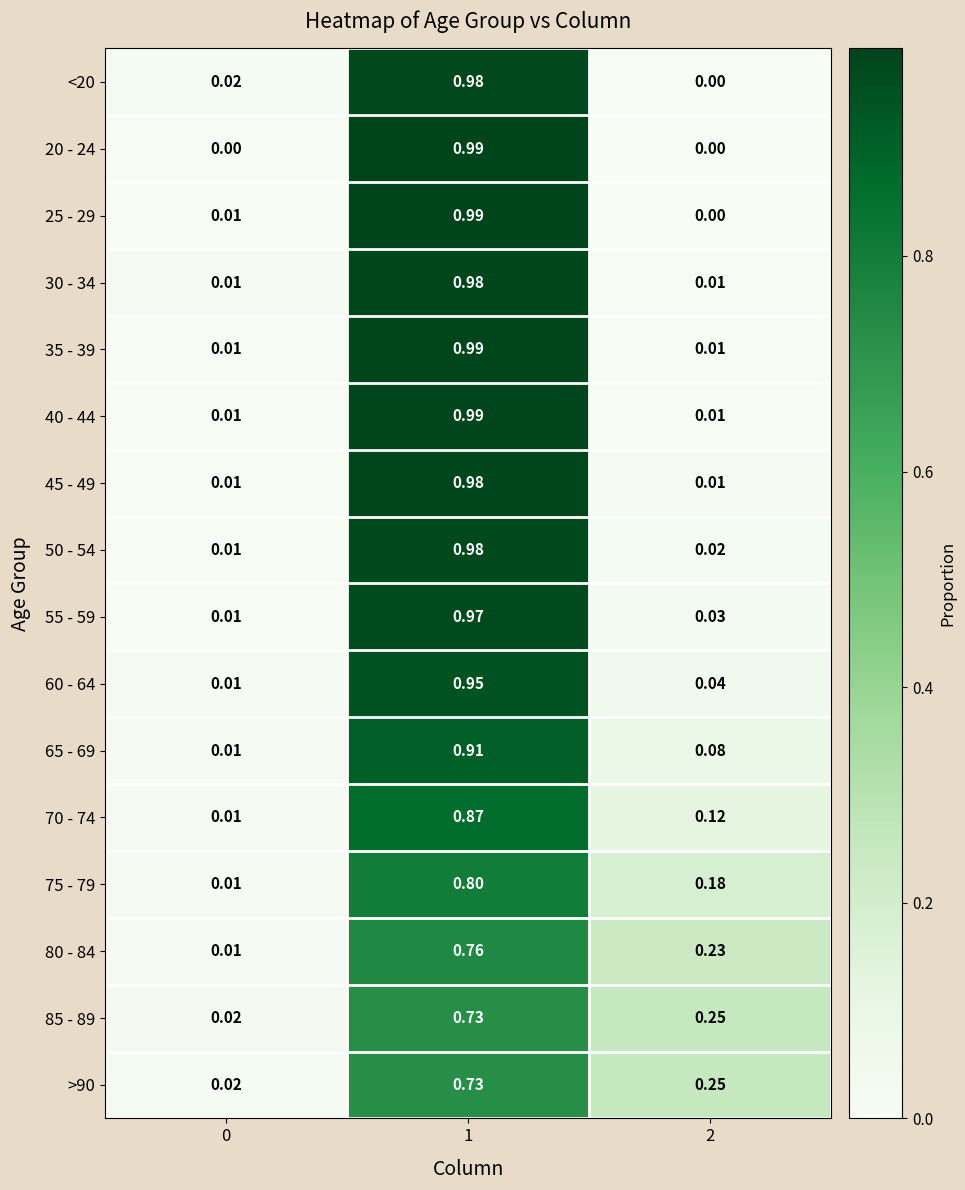

Is the value of >90 at 0 greater than the value of 70 - 74 at 0?

Yes